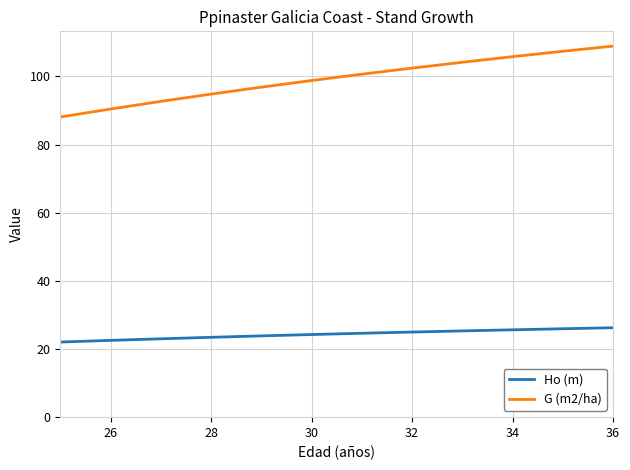

Which series has the largest range (max minus min)?

G (m2/ha)